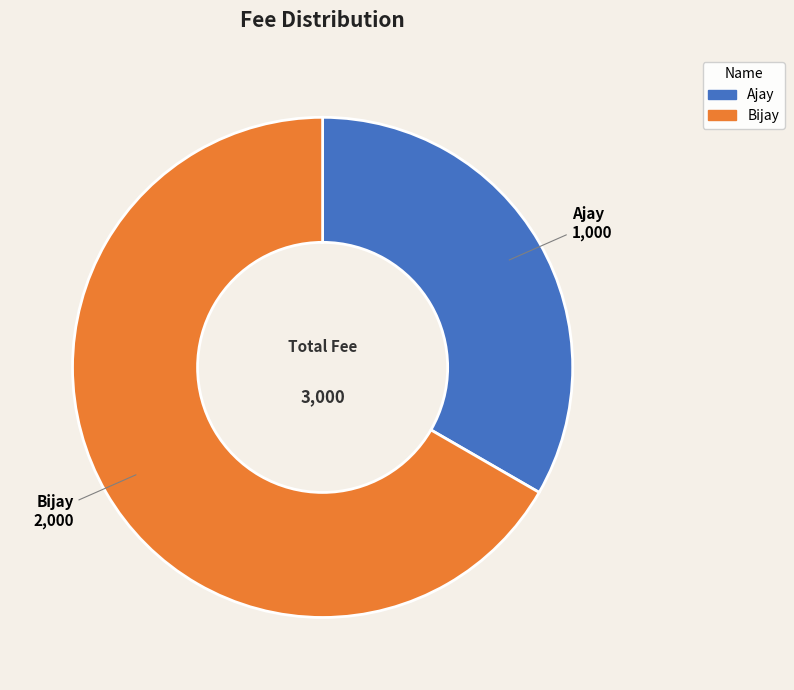

Count the number of slices in the pie.

2